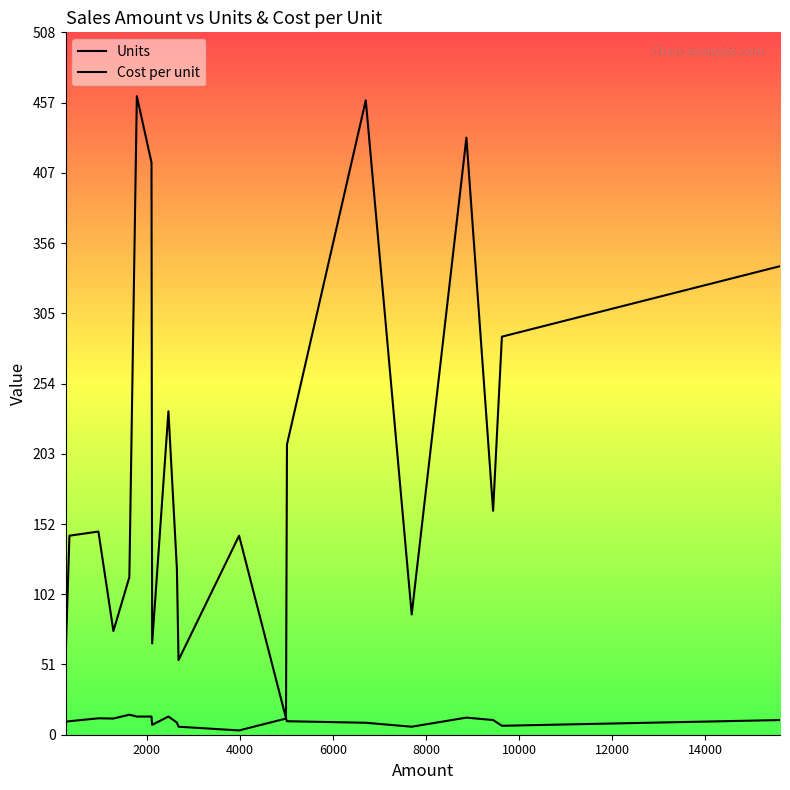

True or false: Units has a value of 147.0 at 4000.

True